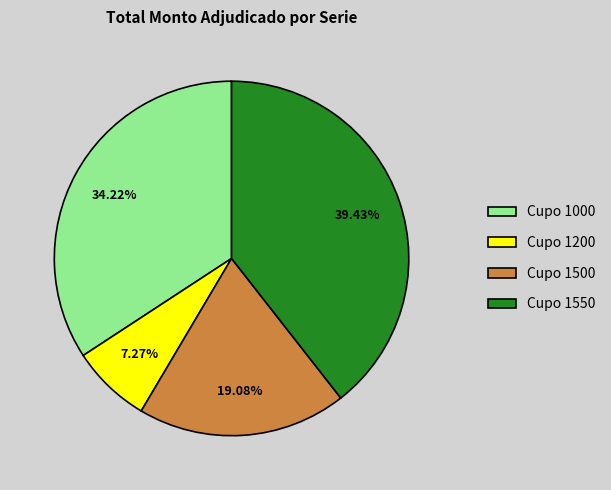

What is the largest slice in the pie chart?

Cupo 1550